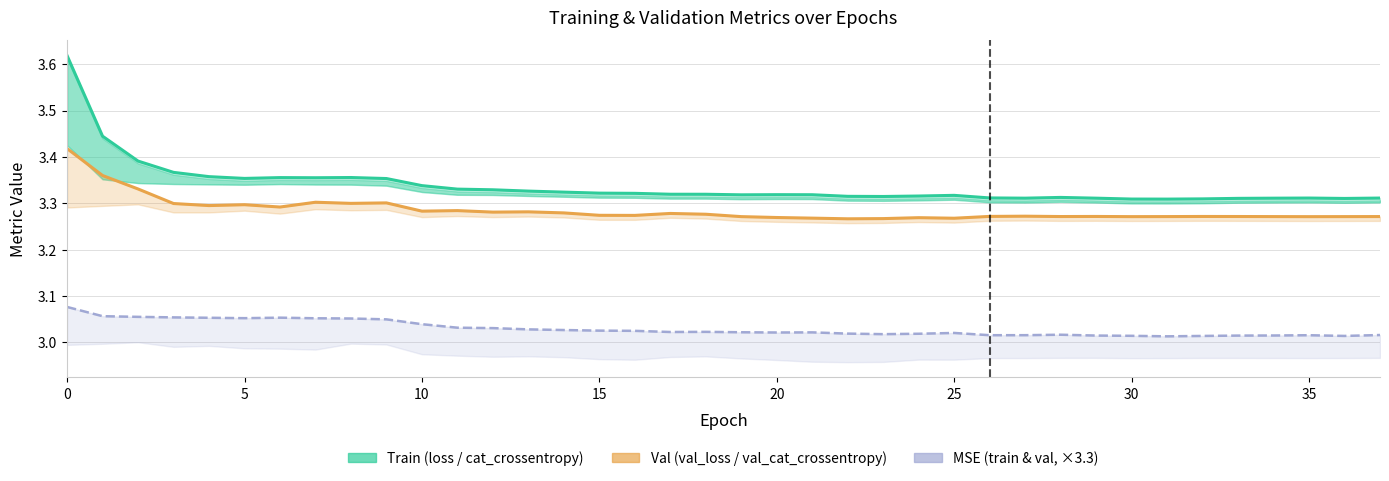

Is the value of val_categorical_crossentropy at 18 greater than the value of val_mean_squared_error at 11?

Yes